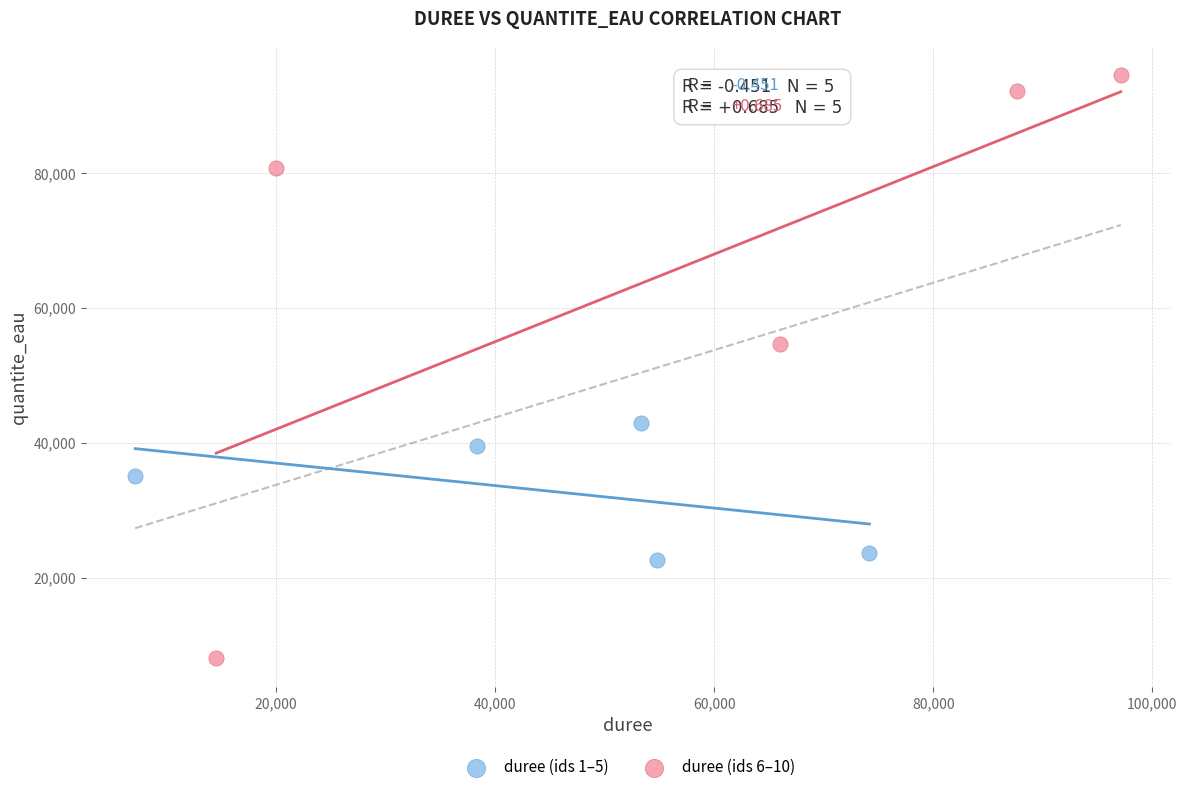

Which series has the widest spread of Y values?

duree (ids 6–10)